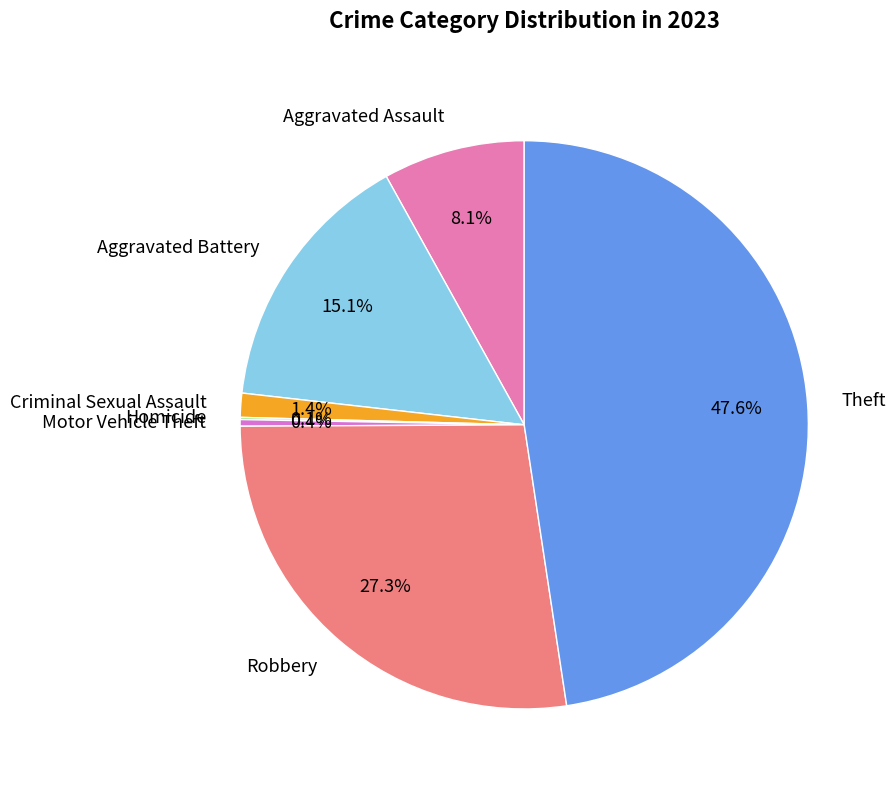

Does Aggravated Assault represent more than half of the total?

No